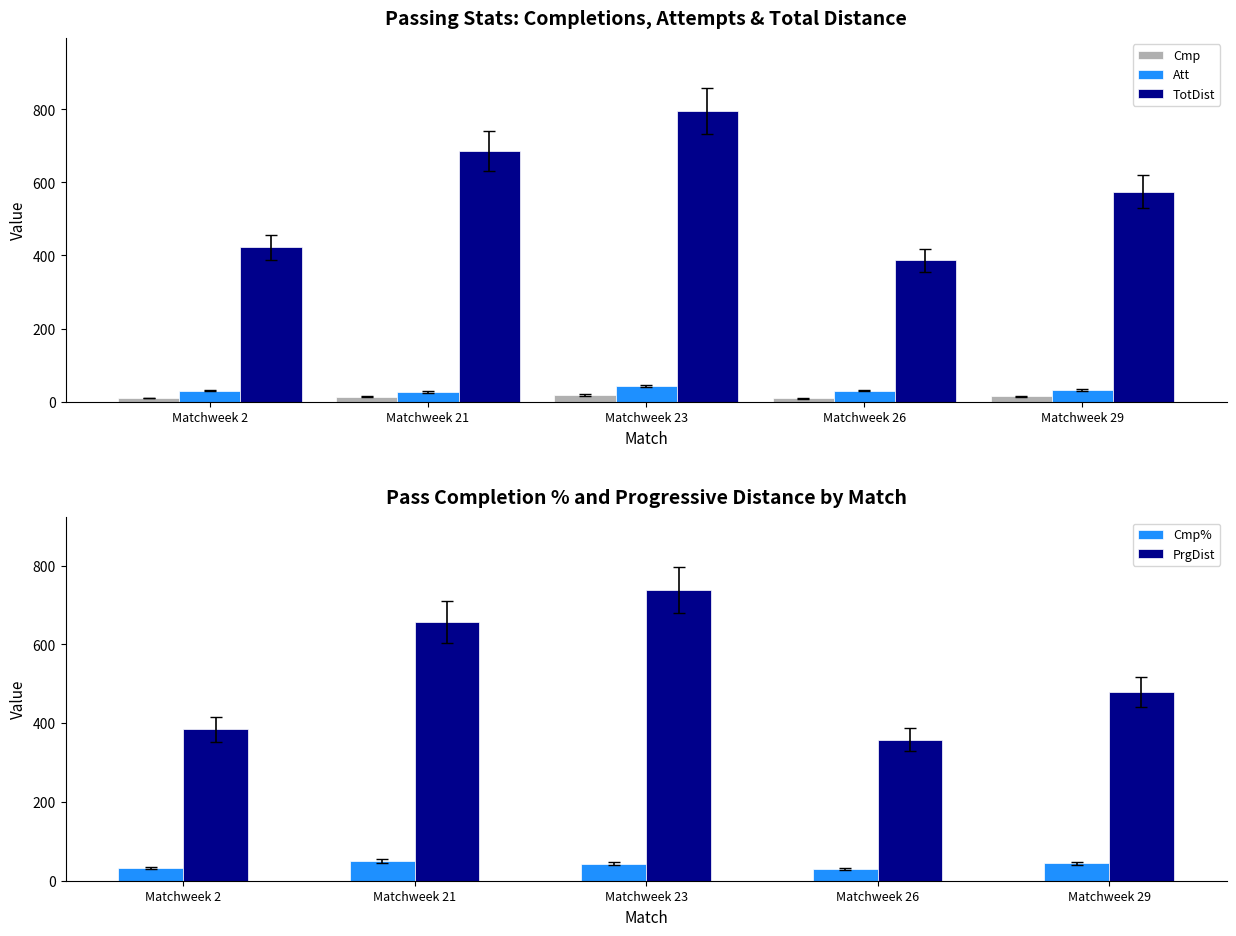

Between Matchweek 2 and Matchweek 21, which series saw the biggest shift?

PrgDist